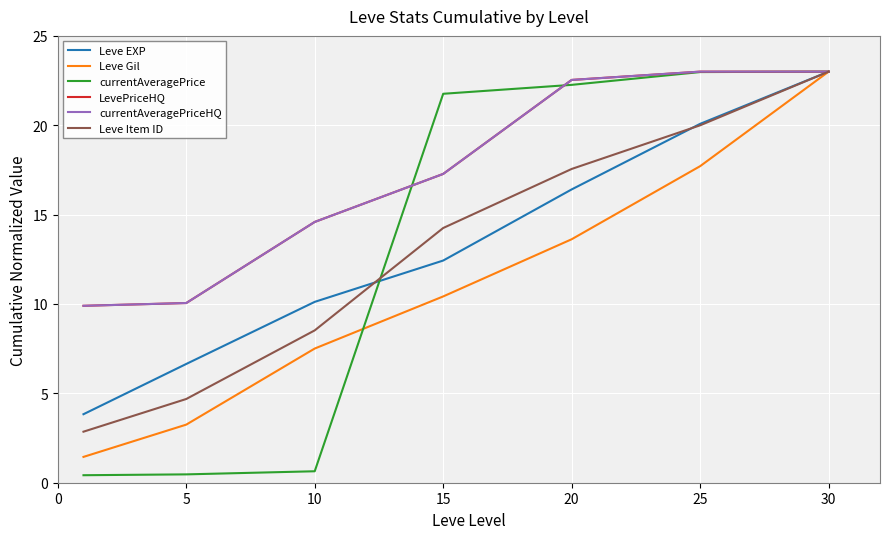

Does the chart have visible grid lines?

Yes